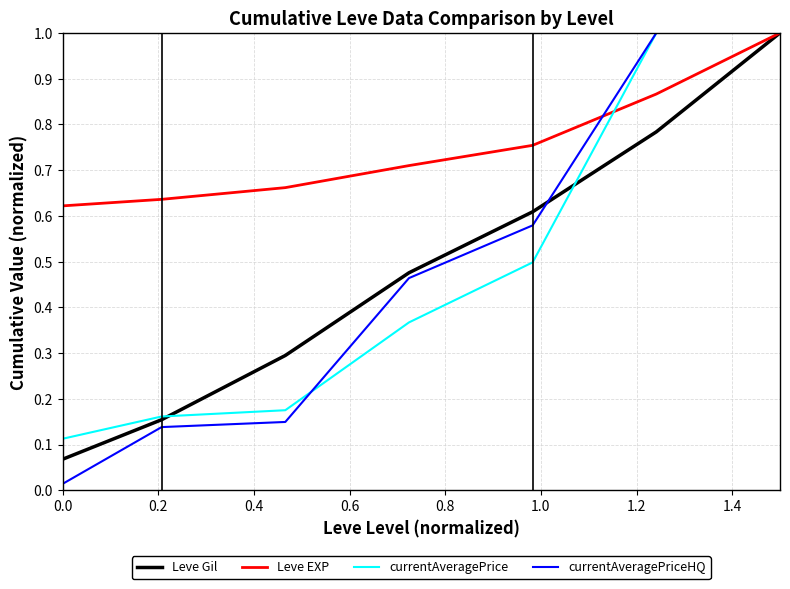

Which series has the largest range (max minus min)?

currentAveragePriceHQ